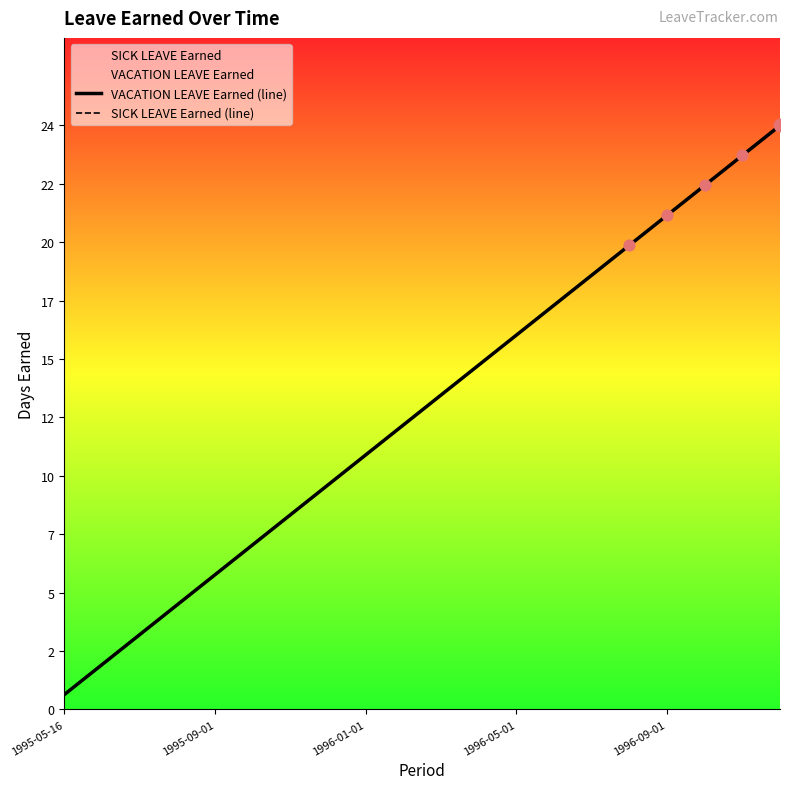

Which series contains the lowest Y value?

VACATION LEAVE Earned (line)